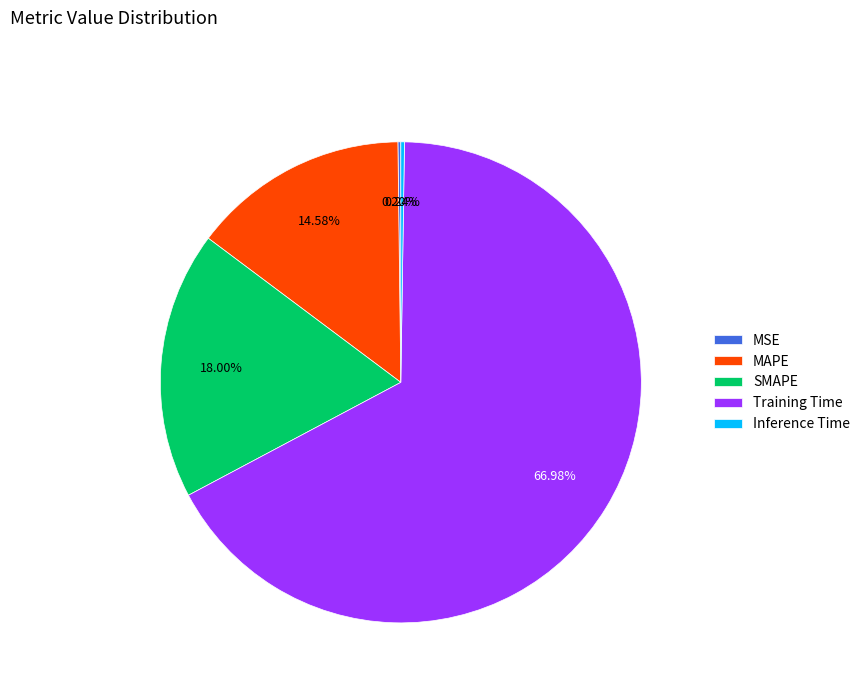

What percentage is the Training Time slice, to the nearest percent?

67%